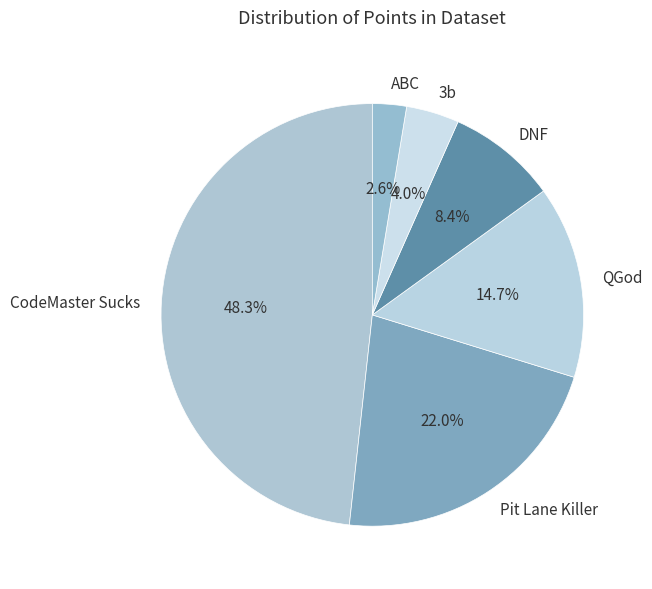

Does any single category account for the majority?

No